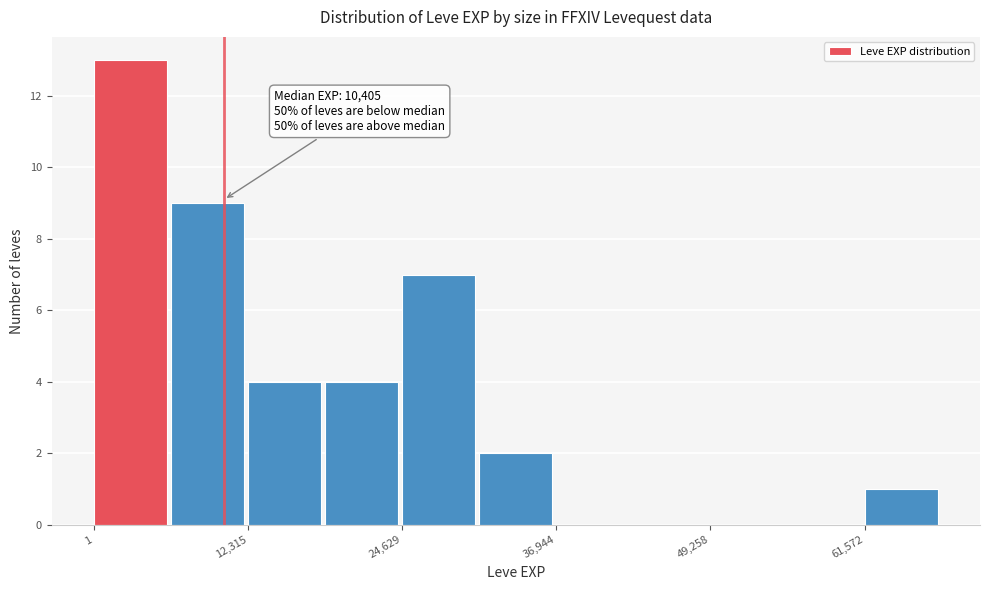

Around what value on the x-axis is the tallest bar? Give the approximate position of its centre, as read against the axis.

2000